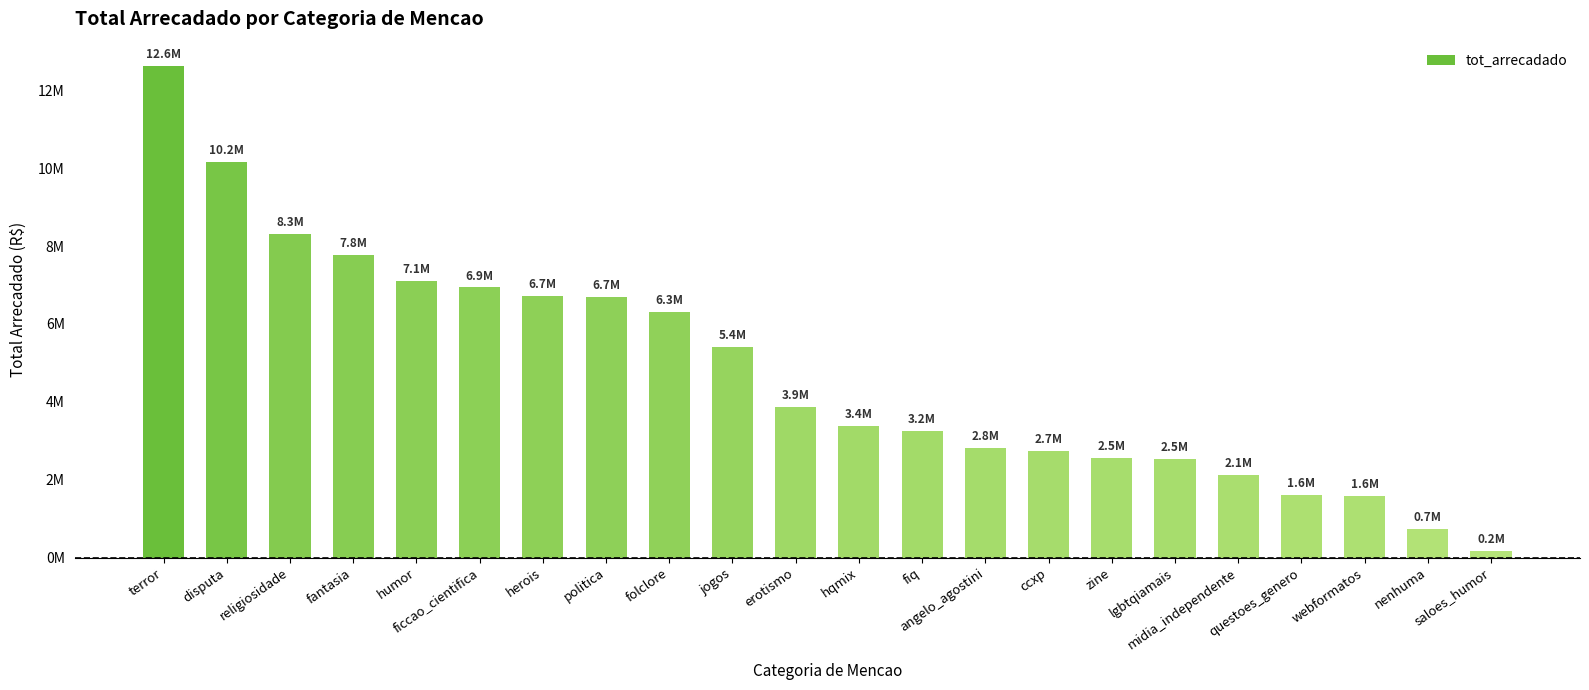

What is the difference between the maximum and minimum values?

12448561.1